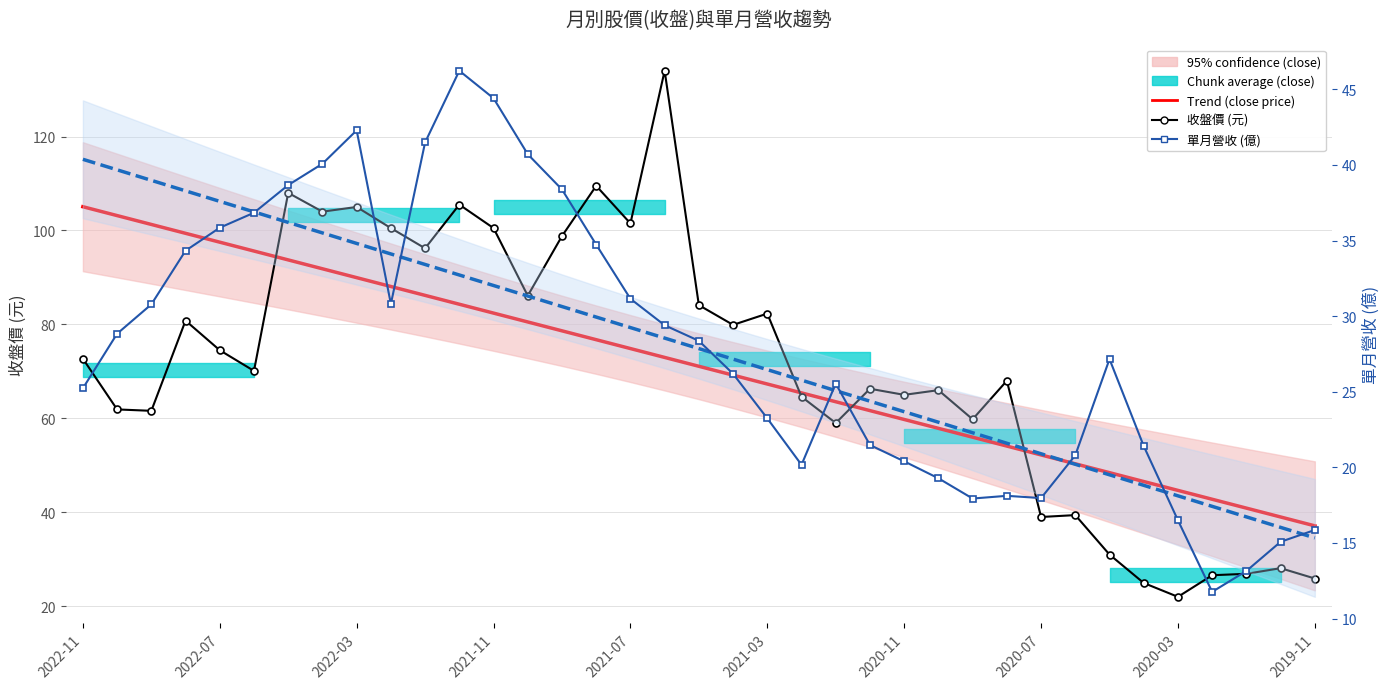

At how many categories does at least one series exceed 43?

33